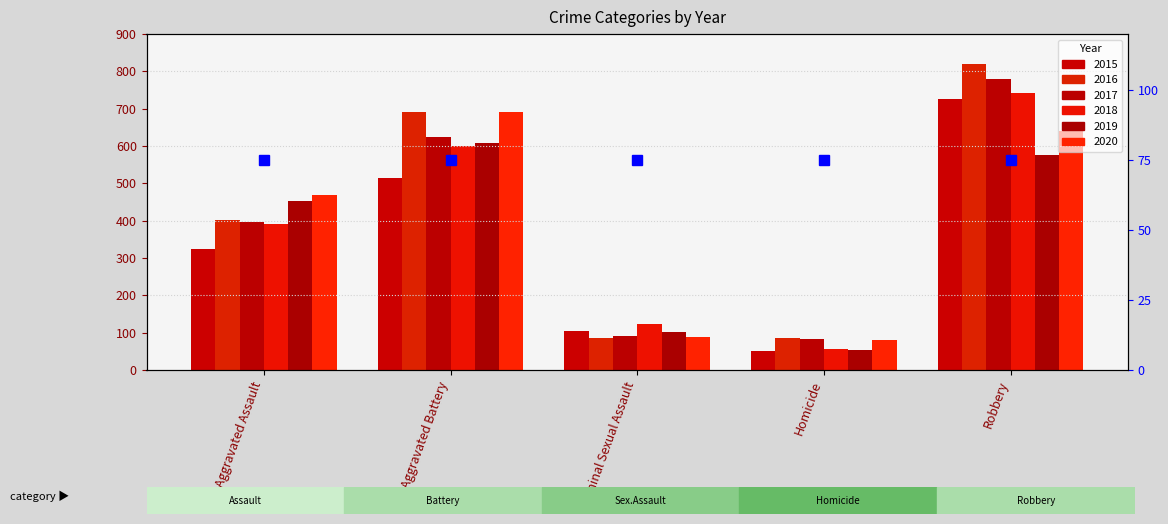

At which label is 2015 closest to 388?

Aggravated Assault